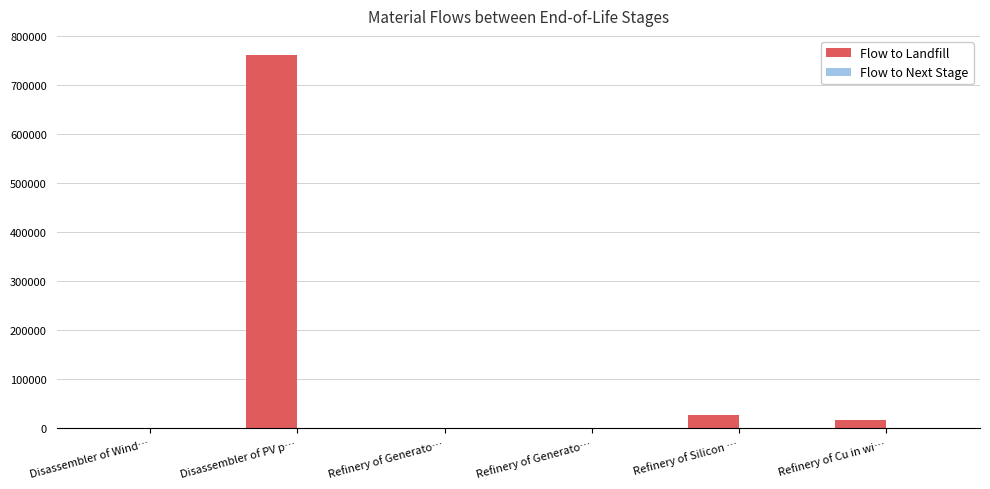

Are the bars horizontal?

No